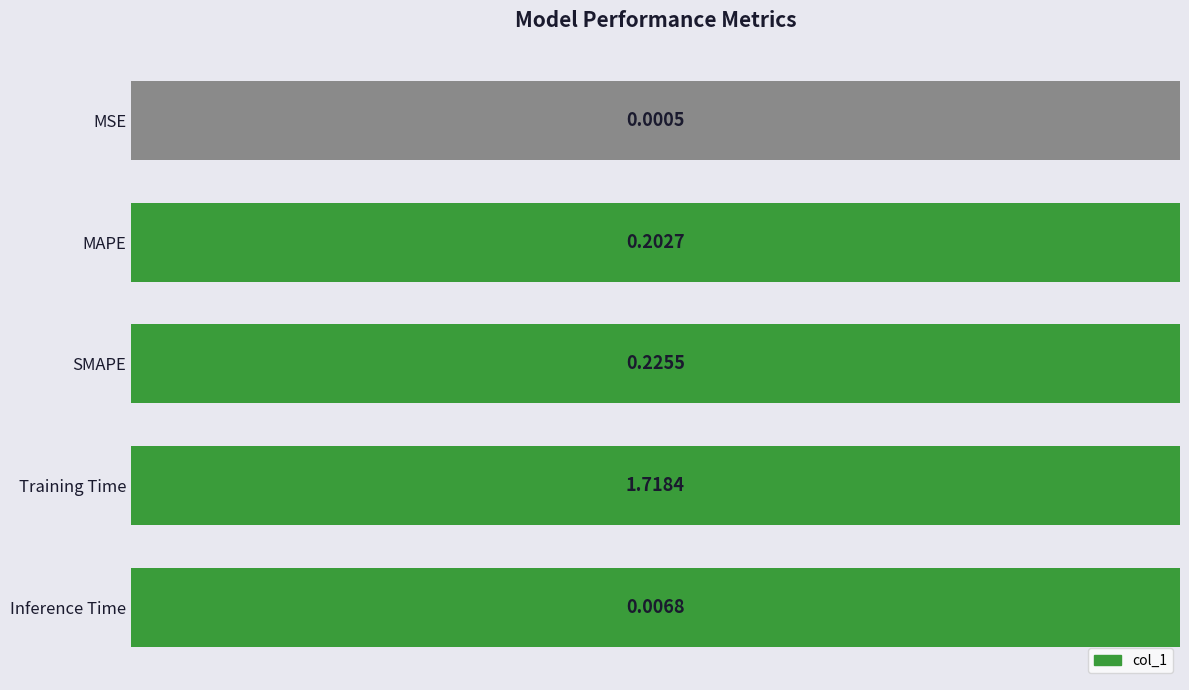

Which label corresponds to the largest value in the chart?

Training Time